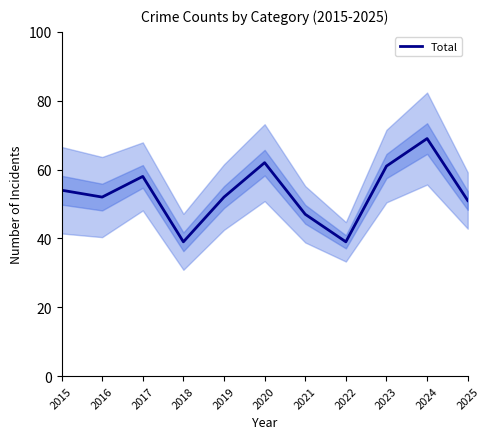

What is the change in value from 2016 to 2021?

-5